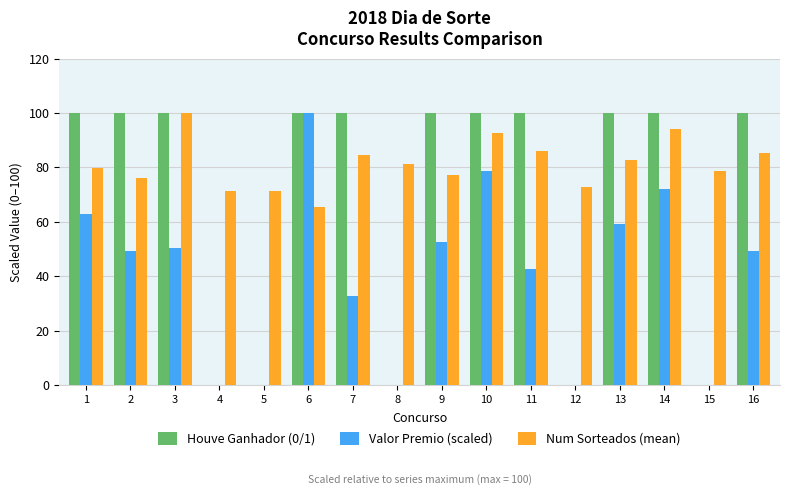

What is the total value across all series at 8?

81.3